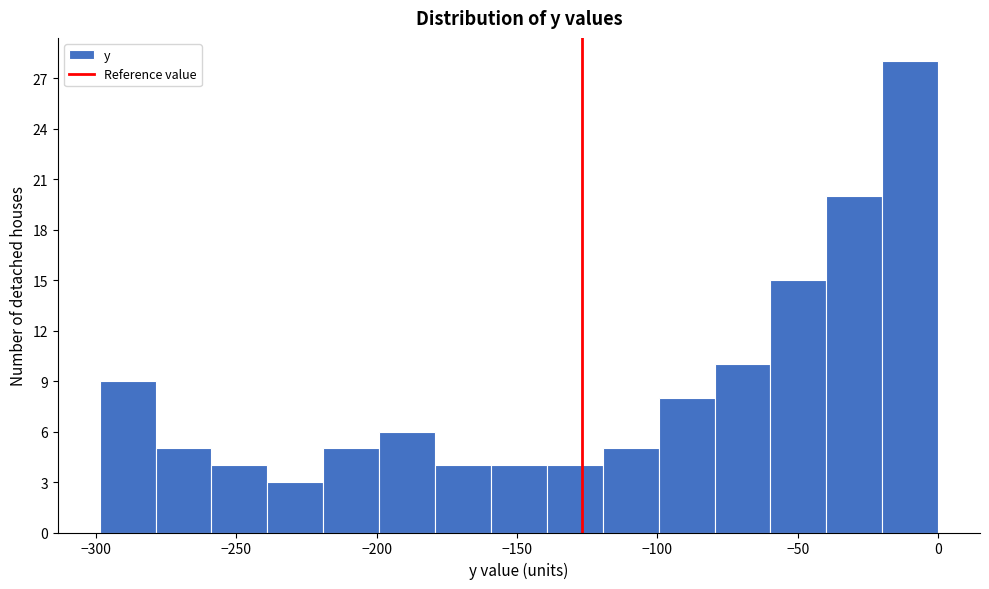

Read against the x-axis, roughly where is the centre of the tallest bar?

-10